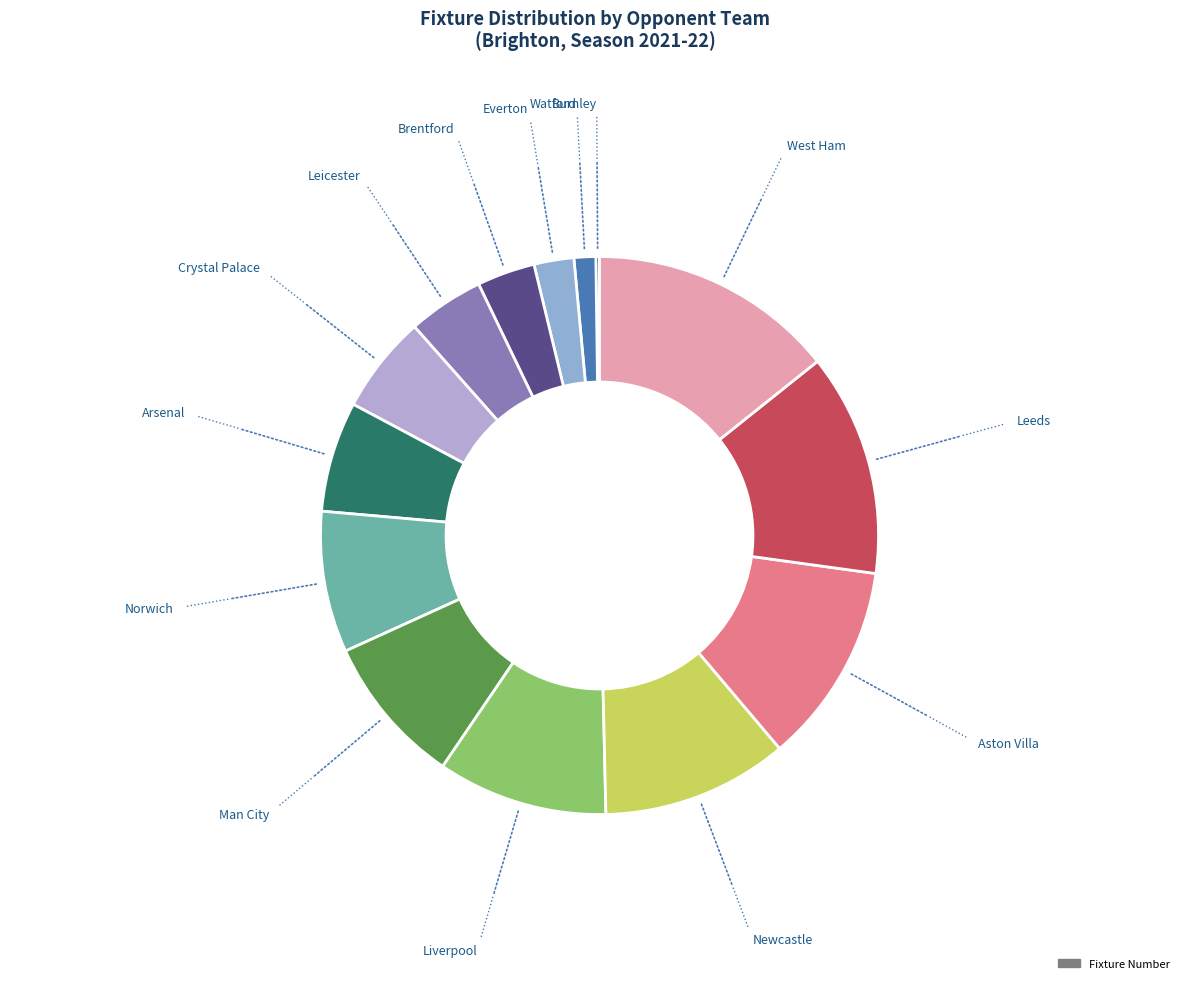

What is the largest slice in the pie chart?

West Ham